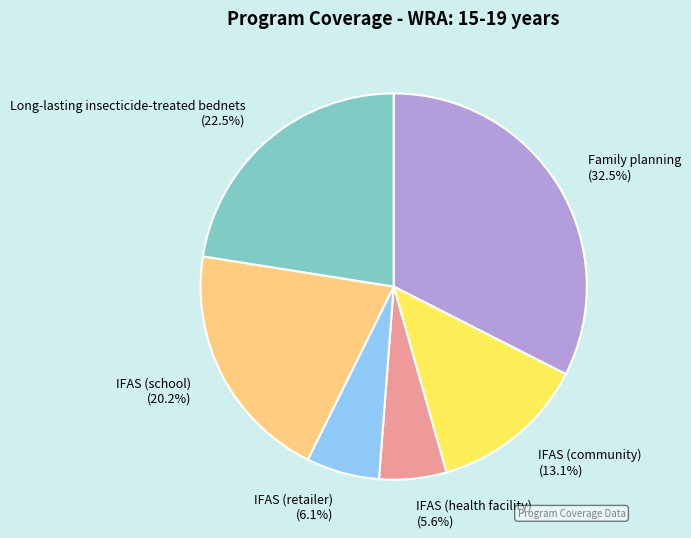

Combined, do IFAS (retailer) and Family planning account for over 50%?

No